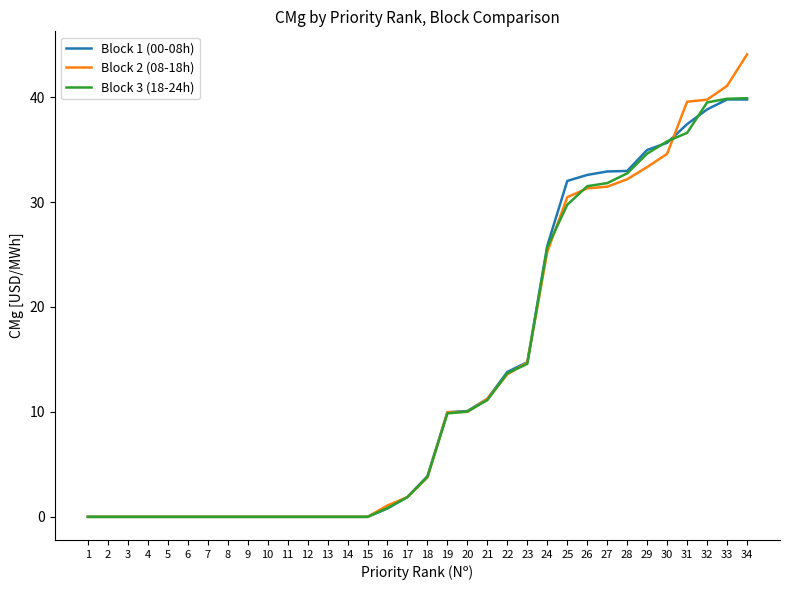

At which category is the sum across all series the highest?

34